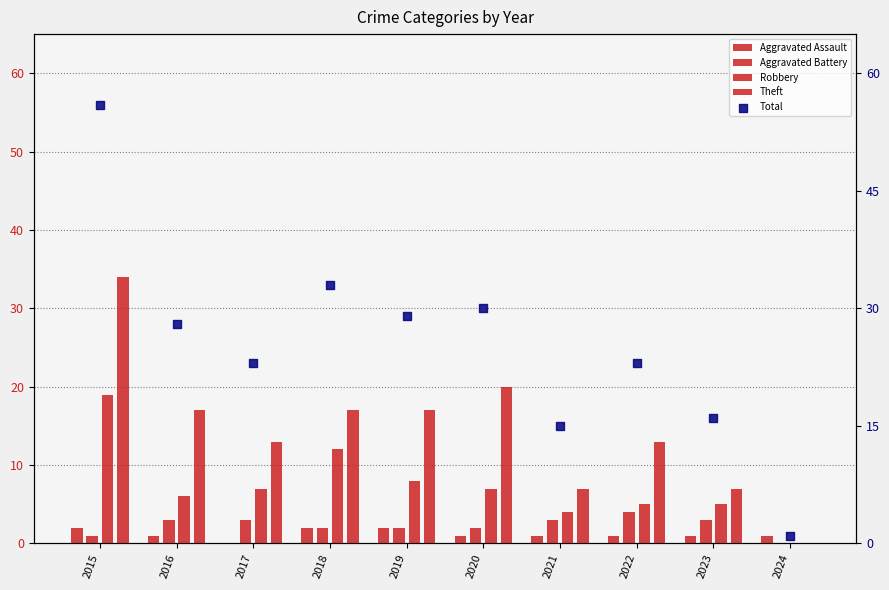

What is the total value across all series at 2022?

46